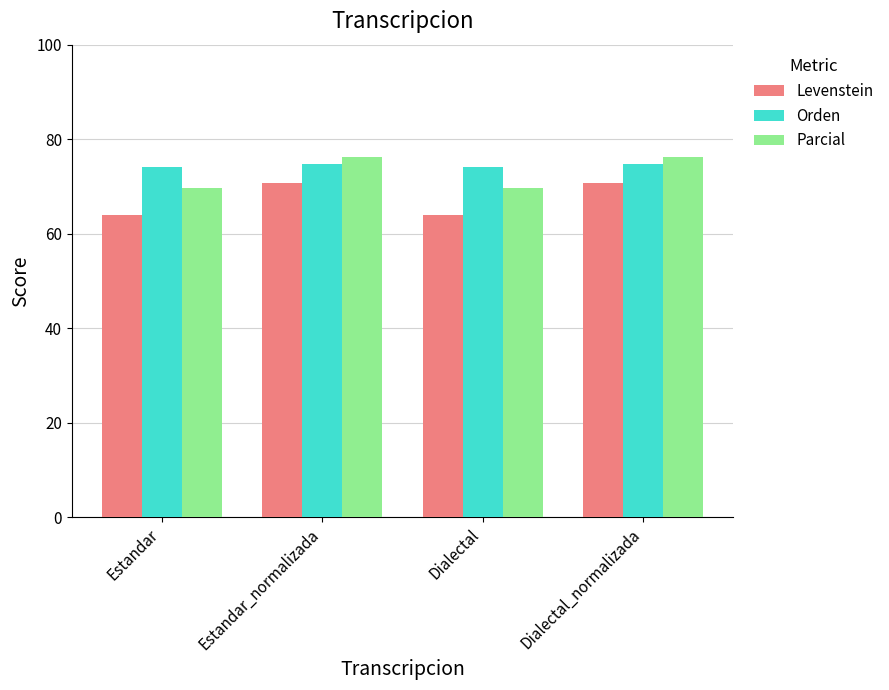

List the series in order of their overall mean, highest first.

Orden, Parcial, Levenstein